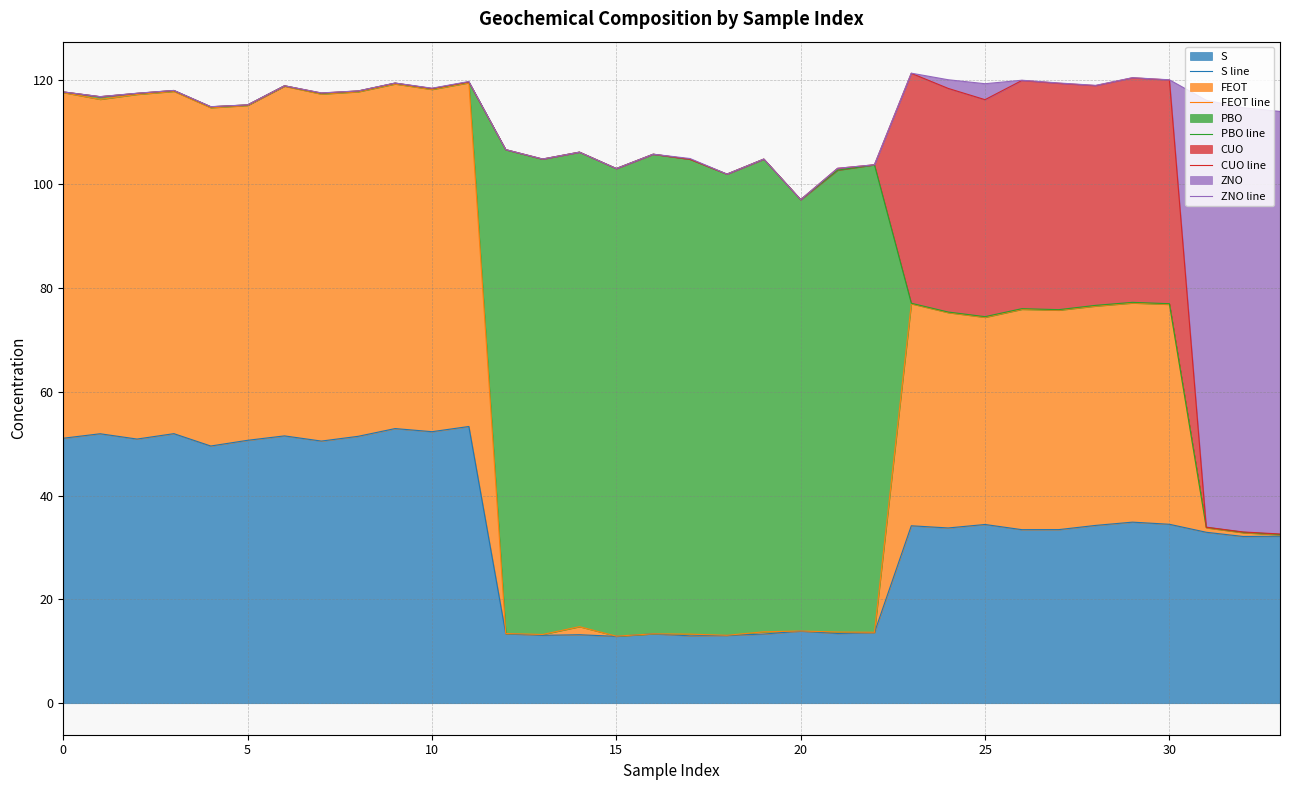

Reading right to left, what are all the values shown in this chart?

S line: 32.2	32.1	32.9	34.5	34.9	34.3	33.5	33.4	34.4	33.8	34.2	13.6	13.4	13.9	13.3	13.1	13.0	13.4	12.9	13.2	13.1	13.4	53.3	52.3	52.9	51.4	50.5	51.5	50.7	49.6	51.9	50.9	51.9	51.1
FEOT line: 32.4	32.8	33.8	76.9	77.1	76.5	75.7	75.9	74.4	75.3	77.0	13.7	13.7	13.9	13.8	13.1	13.3	13.4	12.9	14.7	13.2	13.4	119.5	118.3	119.3	117.8	117.4	118.9	115.2	114.7	117.9	117.3	116.3	117.7
PBO line: 32.5	32.9	33.9	77.0	77.2	76.7	75.8	76.0	74.5	75.4	77.1	103.7	102.7	97.0	104.8	101.9	104.8	105.8	103.0	106.2	104.8	106.6	119.7	118.4	119.5	118.0	117.5	119.0	115.3	114.9	118.0	117.5	116.8	117.8
CUO line: 32.6	33.0	33.9	120.1	120.5	119.0	119.4	120.0	116.3	118.5	121.4	103.7	103.1	97.0	104.9	102.0	104.8	105.8	103.0	106.2	104.9	106.7	119.7	118.5	119.5	118.0	117.6	119.0	115.3	114.9	118.1	117.5	116.9	117.8
ZNO line: 114.0	114.8	116.2	120.1	120.5	119.0	119.5	120.0	119.4	120.1	121.4	103.7	103.1	97.0	104.9	102.0	105.0	105.8	103.0	106.2	104.9	106.7	119.8	118.5	119.5	118.0	117.6	119.0	115.3	114.9	118.1	117.5	116.9	117.8